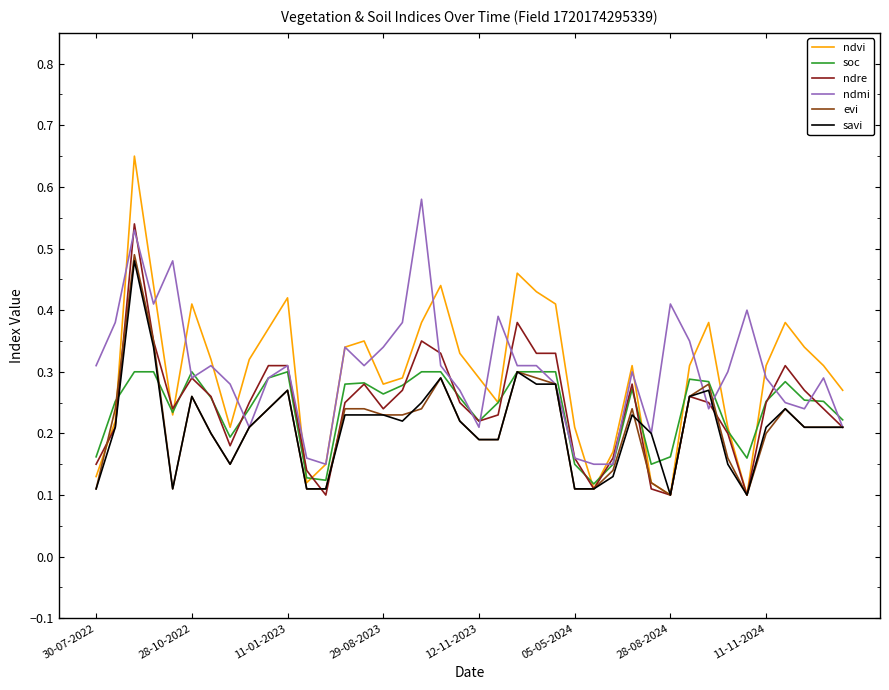

Which series has the largest range (max minus min)?

ndvi